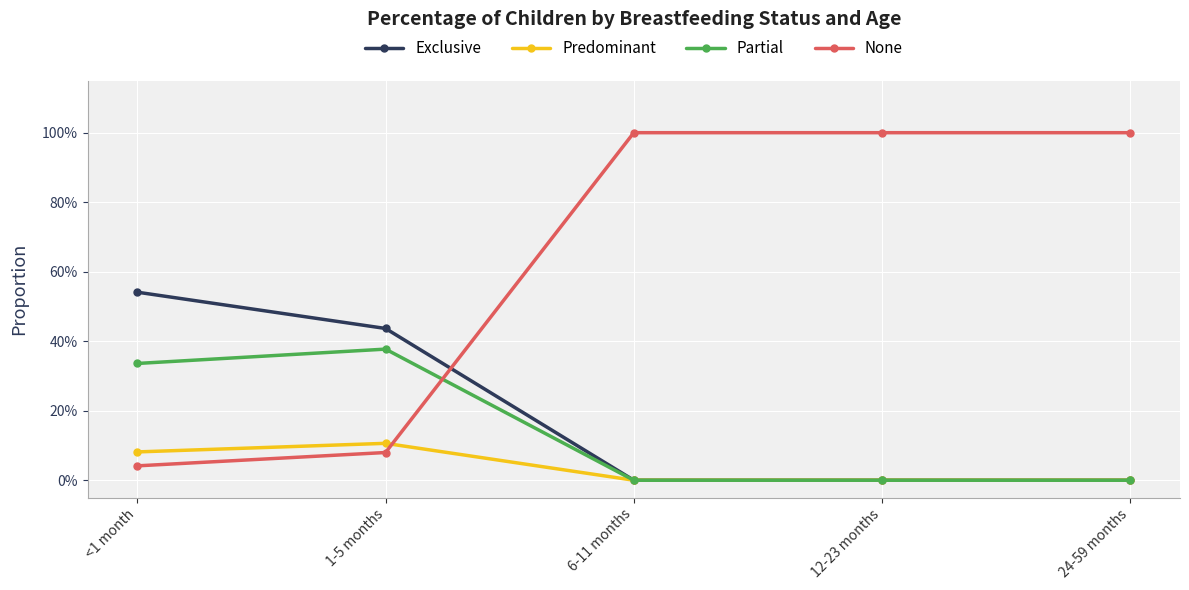

In Partial, how many points are higher than both neighbors (excluding endpoints)?

1